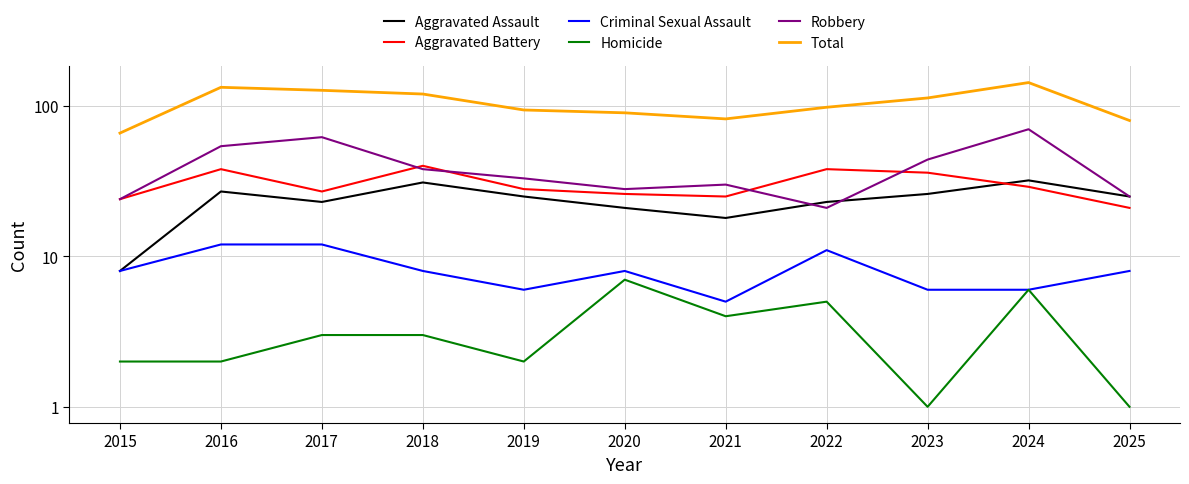

Reading left to right, transcribe all the data shown in this chart.

Aggravated Assault: 2015=8	2016=27	2017=23	2018=31	2019=25	2020=21	2021=18	2022=23	2023=26	2024=32	2025=25
Aggravated Battery: 2015=24	2016=38	2017=27	2018=40	2019=28	2020=26	2021=25	2022=38	2023=36	2024=29	2025=21
Criminal Sexual Assault: 2015=8	2016=12	2017=12	2018=8	2019=6	2020=8	2021=5	2022=11	2023=6	2024=6	2025=8
Homicide: 2015=2	2016=2	2017=3	2018=3	2019=2	2020=7	2021=4	2022=5	2023=1	2024=6	2025=1
Robbery: 2015=24	2016=54	2017=62	2018=38	2019=33	2020=28	2021=30	2022=21	2023=44	2024=70	2025=25
Total: 2015=66	2016=133	2017=127	2018=120	2019=94	2020=90	2021=82	2022=98	2023=113	2024=143	2025=80